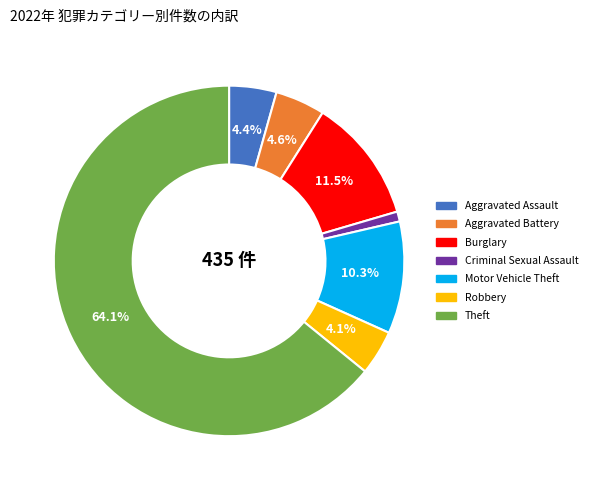

Is there any slice that represents more than half of the pie?

Yes